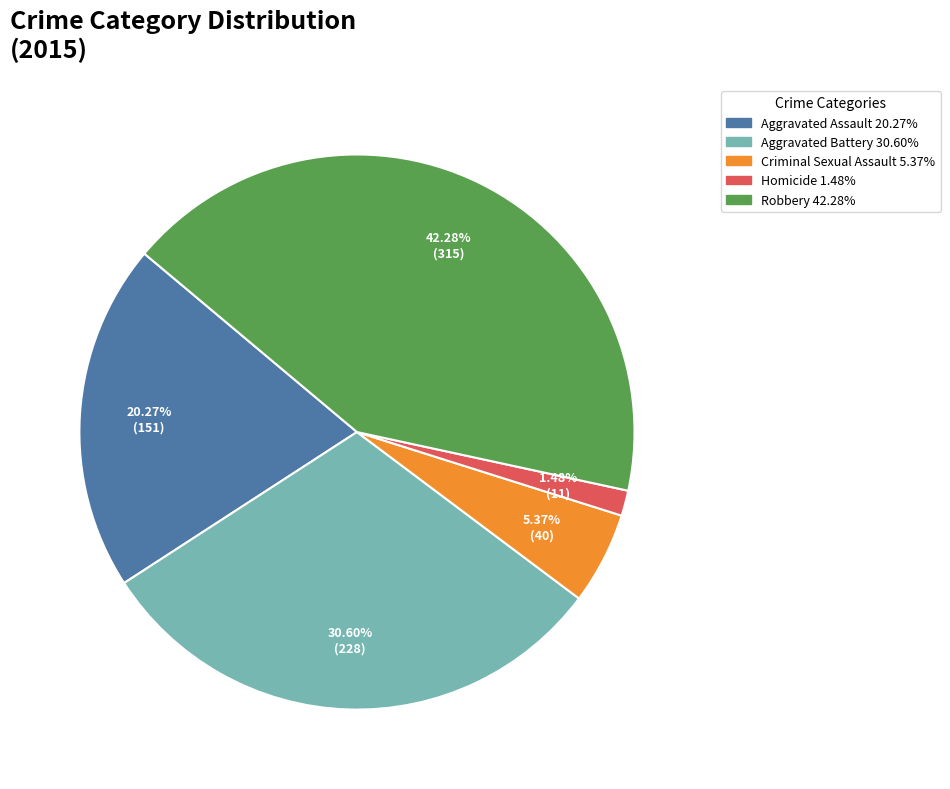

Is Robbery the majority of the pie?

No